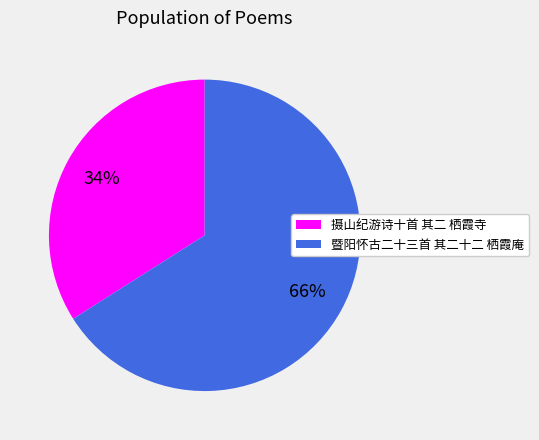

Count the number of slices in the pie.

2